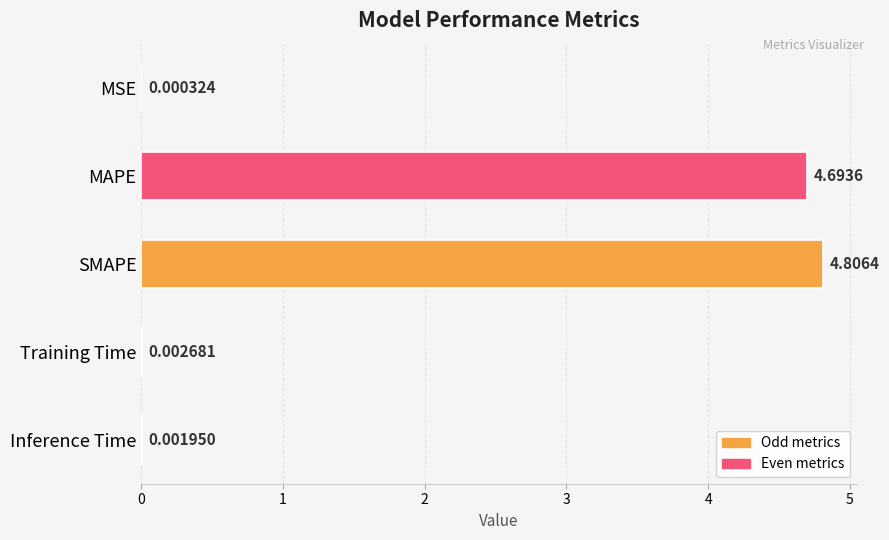

What is the change in value from MAPE to Inference Time?

-4.7